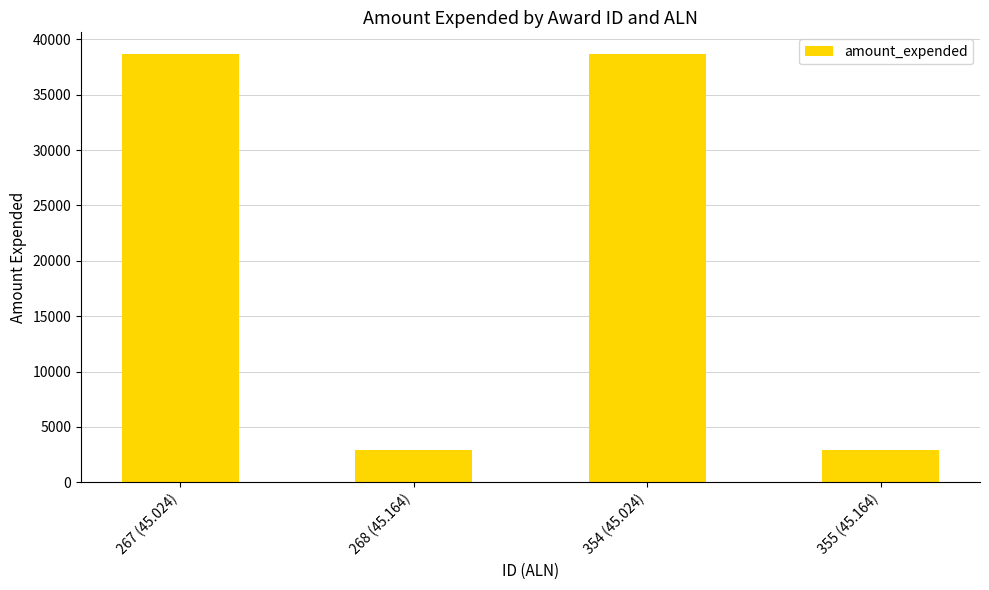

What position from the left is 267 (45.024)?

1